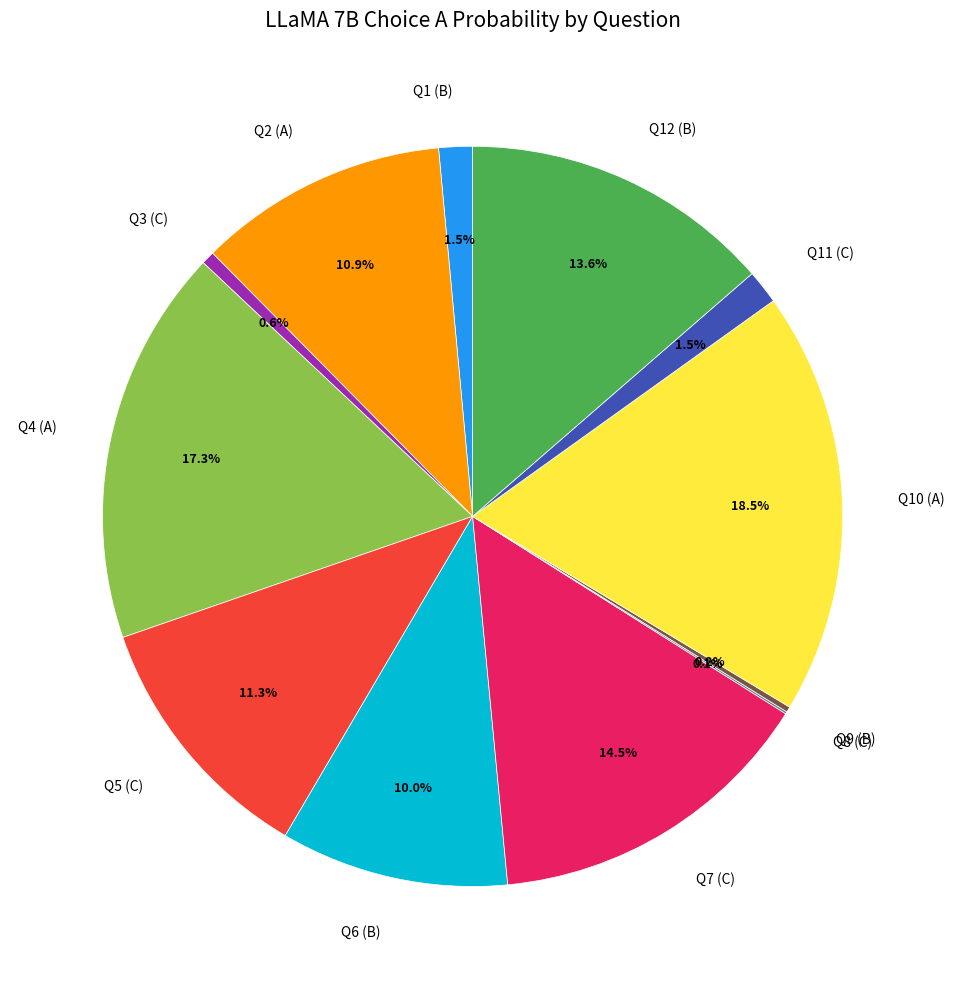

Which has a higher value, Q6 (B) or Q12 (B)?

Q12 (B)